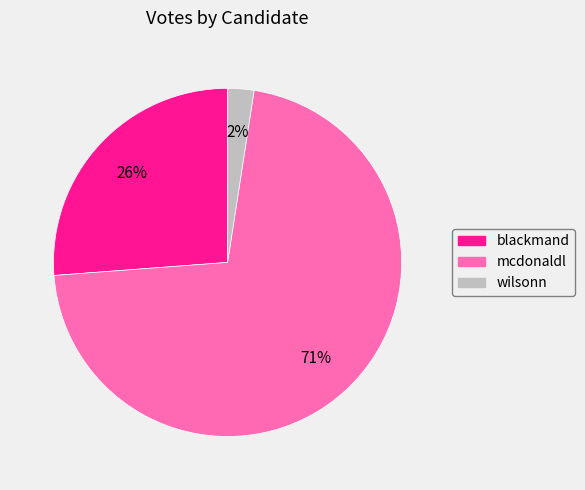

Do mcdonaldl and blackmand together represent more than half of the pie?

Yes